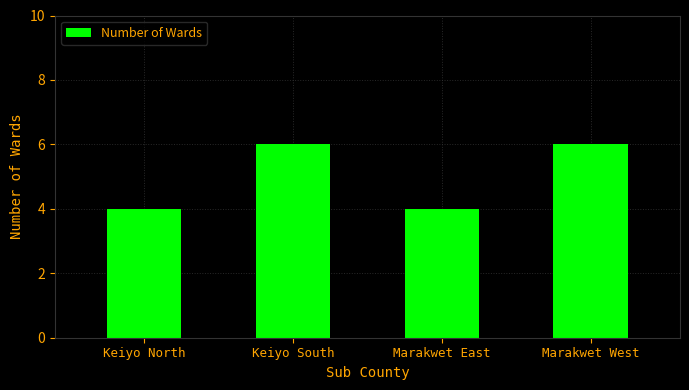

What is the maximum value shown in the chart?

6